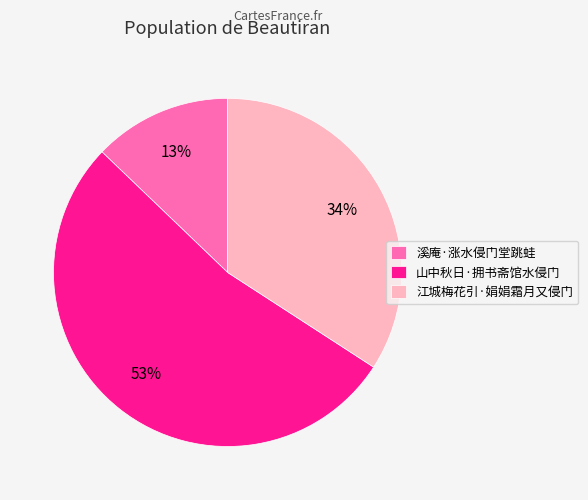

Between 江城梅花引·娟娟霜月又侵门 and 山中秋日·拥书斋馆水侵门, which is larger?

山中秋日·拥书斋馆水侵门